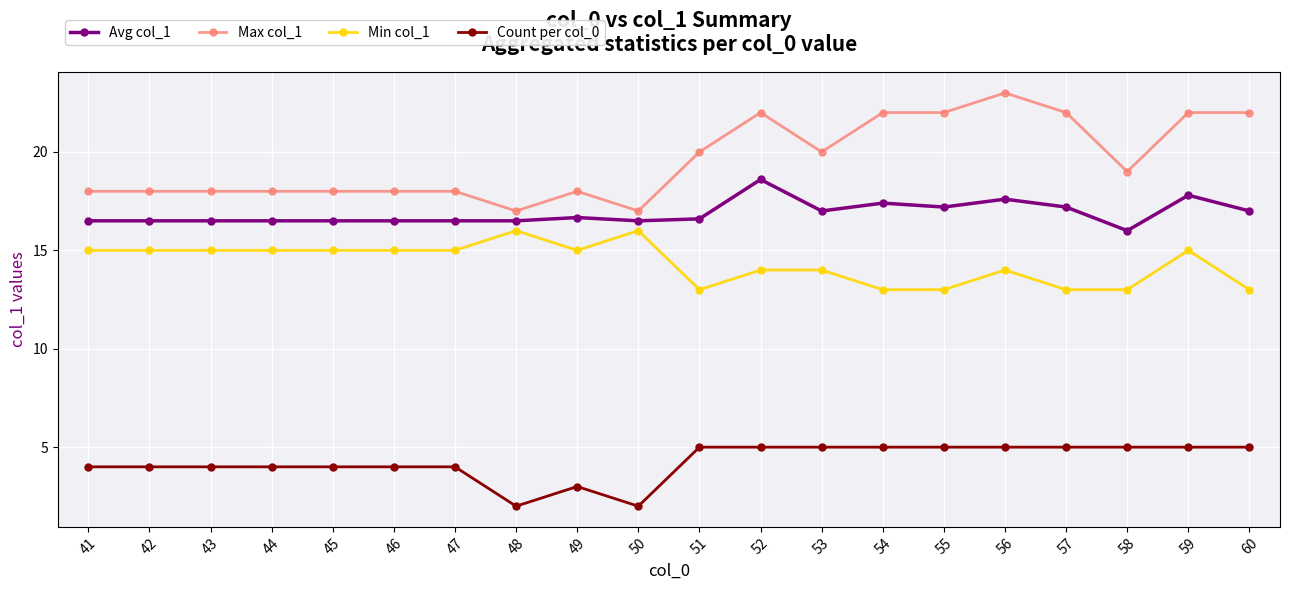

True or false: Max col_1 has more than 2 interior local peaks.

True